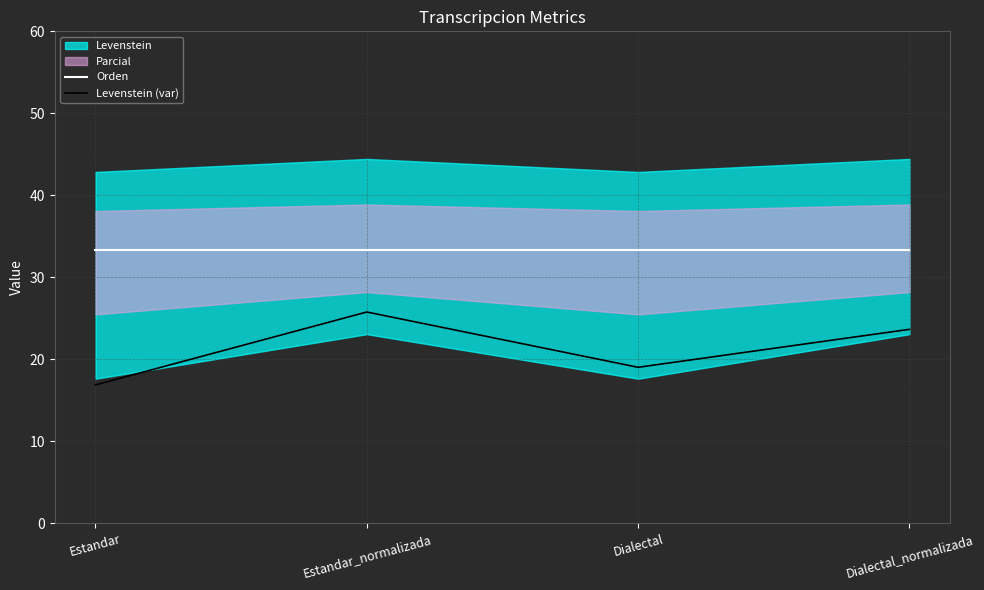

What is the total value across all series at Dialectal_normalizada?

57.0